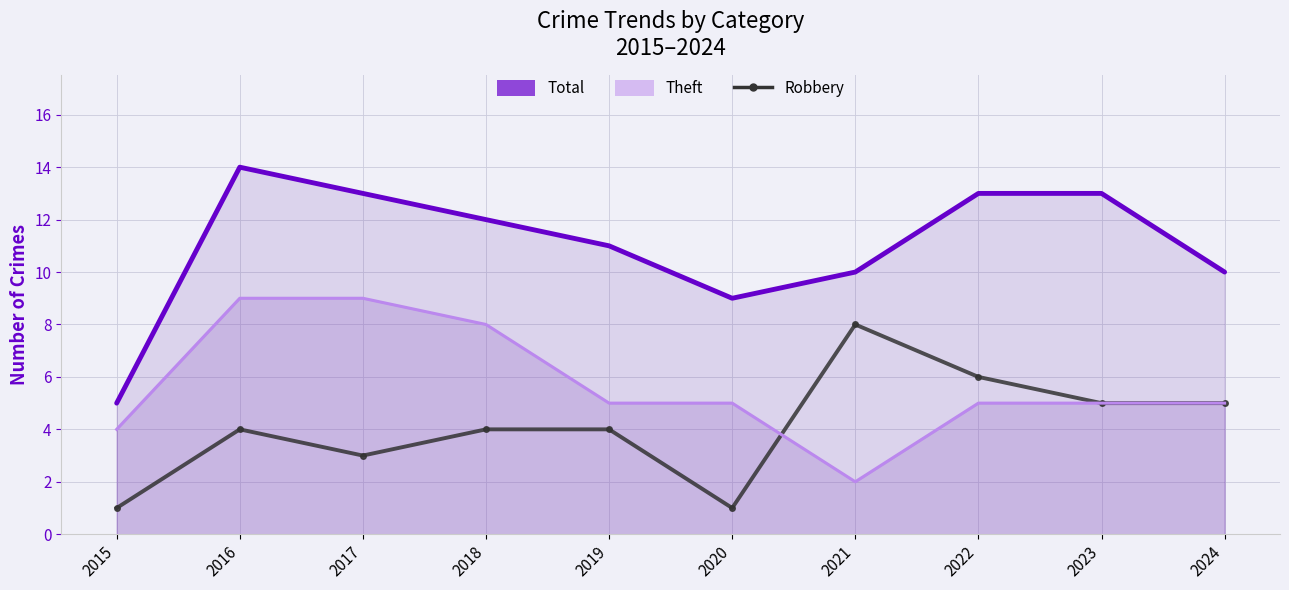

What is the minimum value for Total (line)?

5